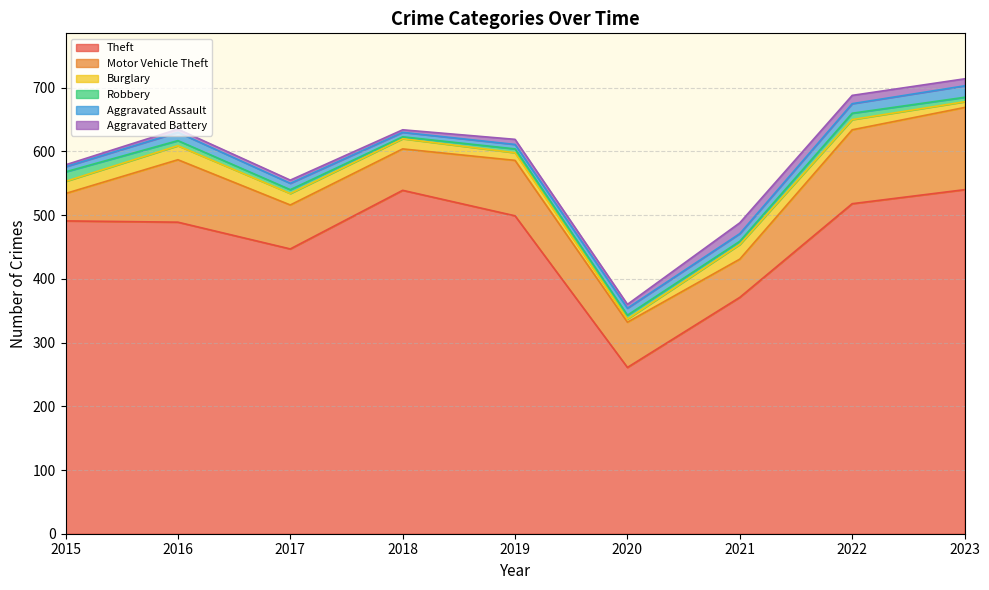

Where does the Motor Vehicle Theft series first go above 71?

2016